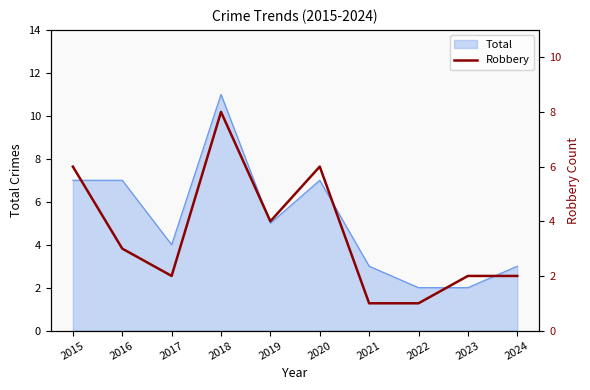

Is it true that Total equals 2 at 2023?

True